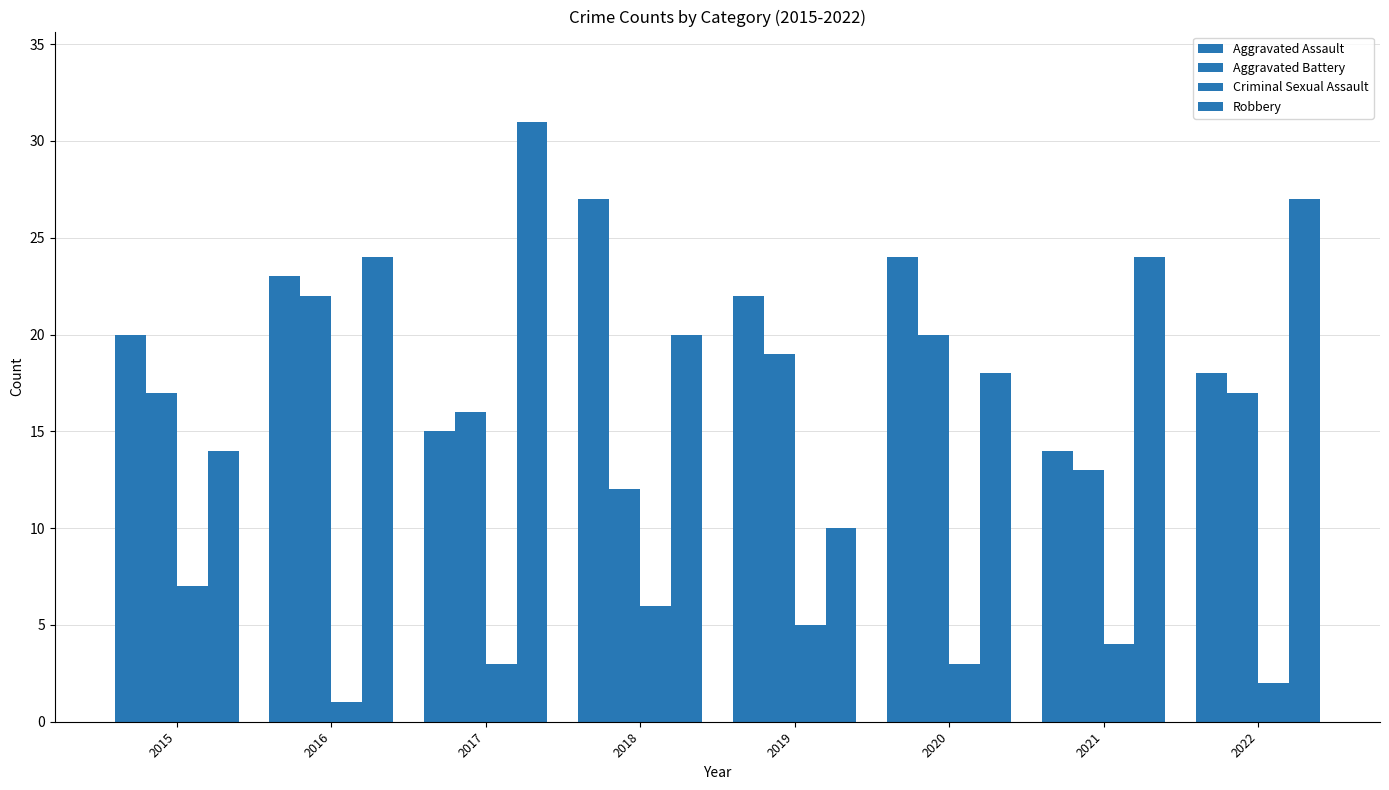

Reading left to right, extract all data points from this chart.

Aggravated Assault: 20	23	15	27	22	24	14	18
Aggravated Battery: 17	22	16	12	19	20	13	17
Criminal Sexual Assault: 7	1	3	6	5	3	4	2
Robbery: 14	24	31	20	10	18	24	27